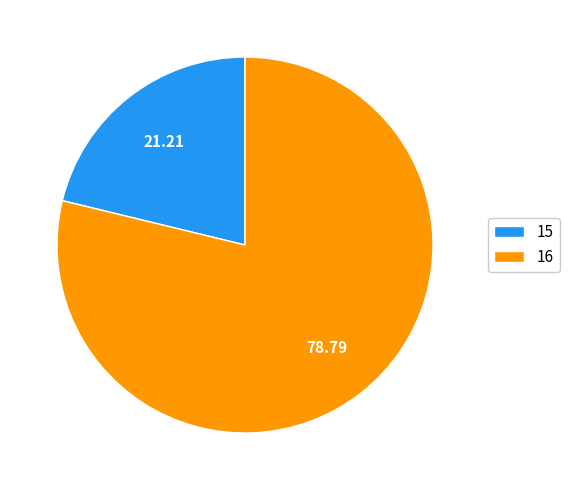

Rank the categories by value from lowest to highest.

15, 16